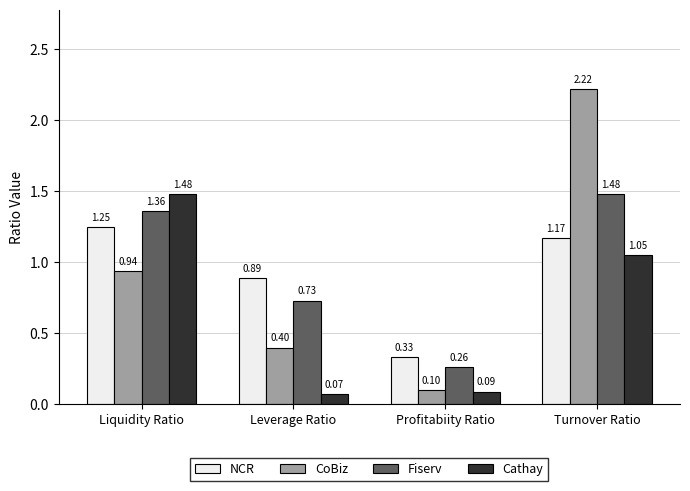

Which category has the lowest value in the Cathay series?

Leverage Ratio